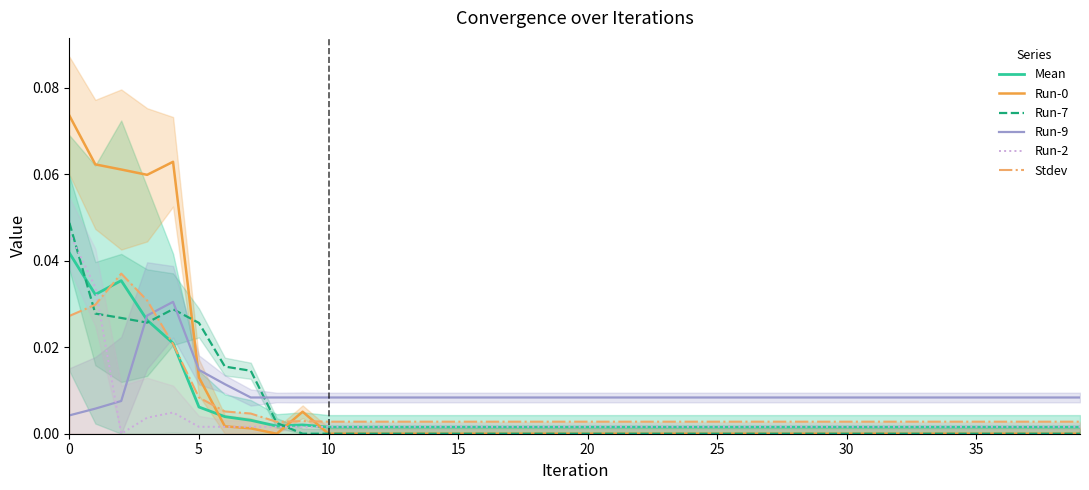

Reading left to right, what are all the values shown in this chart?

Mean: 0.0	0.0	0.0	0.0	0.0	0.0	0.0	0.0	0.0	0.0	0.0	0.0	0.0	0.0	0.0	0.0	0.0	0.0	0.0	0.0	0.0	0.0	0.0	0.0	0.0	0.0	0.0	0.0	0.0	0.0	0.0	0.0	0.0	0.0	0.0	0.0	0.0	0.0	0.0	0.0
Run-0: 0.1	0.1	0.1	0.1	0.1	0.0	0.0	0.0	0.0	0.0	0.0	0.0	0.0	0.0	0.0	0.0	0.0	0.0	0.0	0.0	0.0	0.0	0.0	0.0	0.0	0.0	0.0	0.0	0.0	0.0	0.0	0.0	0.0	0.0	0.0	0.0	0.0	0.0	0.0	0.0
Run-7: 0.0	0.0	0.0	0.0	0.0	0.0	0.0	0.0	0.0	0.0	0.0	0.0	0.0	0.0	0.0	0.0	0.0	0.0	0.0	0.0	0.0	0.0	0.0	0.0	0.0	0.0	0.0	0.0	0.0	0.0	0.0	0.0	0.0	0.0	0.0	0.0	0.0	0.0	0.0	0.0
Run-9: 0.0	0.0	0.0	0.0	0.0	0.0	0.0	0.0	0.0	0.0	0.0	0.0	0.0	0.0	0.0	0.0	0.0	0.0	0.0	0.0	0.0	0.0	0.0	0.0	0.0	0.0	0.0	0.0	0.0	0.0	0.0	0.0	0.0	0.0	0.0	0.0	0.0	0.0	0.0	0.0
Run-2: 0.0	0.0	0.0	0.0	0.0	0.0	0.0	0.0	0.0	0.0	0.0	0.0	0.0	0.0	0.0	0.0	0.0	0.0	0.0	0.0	0.0	0.0	0.0	0.0	0.0	0.0	0.0	0.0	0.0	0.0	0.0	0.0	0.0	0.0	0.0	0.0	0.0	0.0	0.0	0.0
Stdev: 0.0	0.0	0.0	0.0	0.0	0.0	0.0	0.0	0.0	0.0	0.0	0.0	0.0	0.0	0.0	0.0	0.0	0.0	0.0	0.0	0.0	0.0	0.0	0.0	0.0	0.0	0.0	0.0	0.0	0.0	0.0	0.0	0.0	0.0	0.0	0.0	0.0	0.0	0.0	0.0